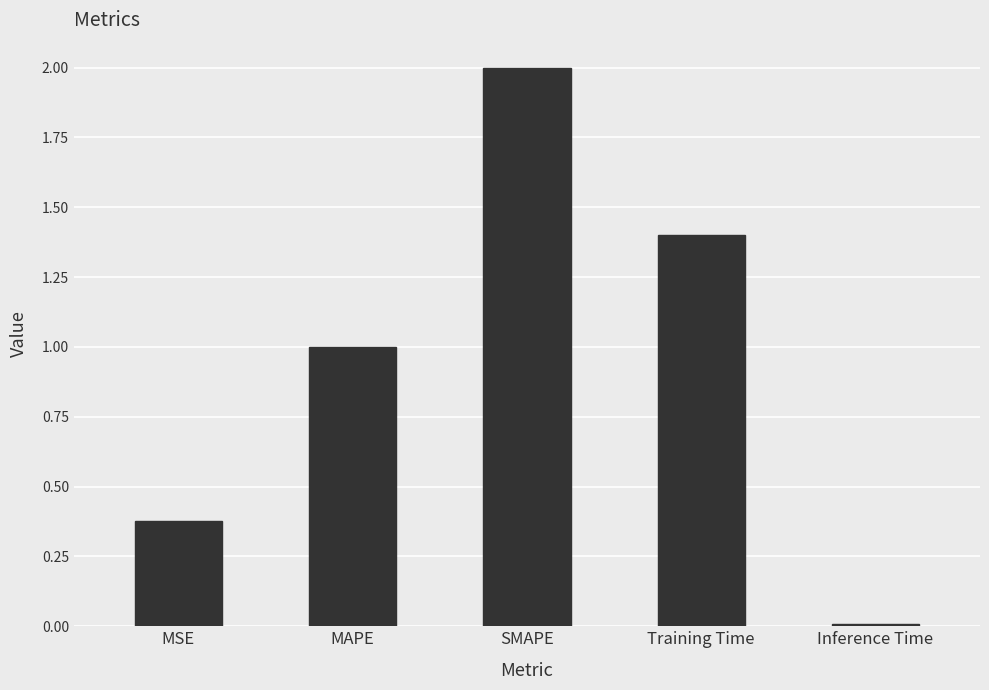

What position from the right is MAPE?

4